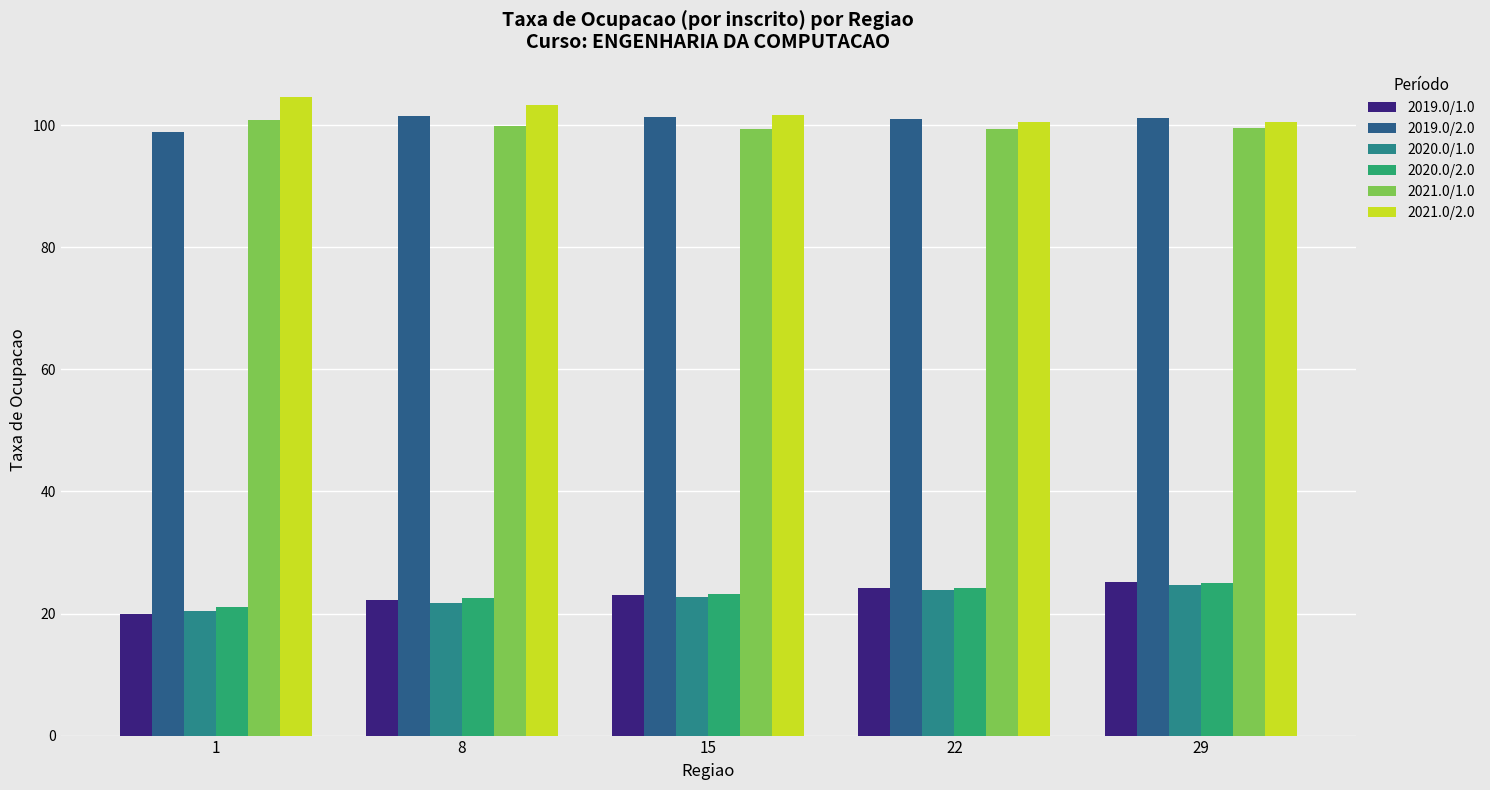

Is the value of 2019.0/1.0 at 29 greater than the value of 2021.0/2.0 at 29?

No